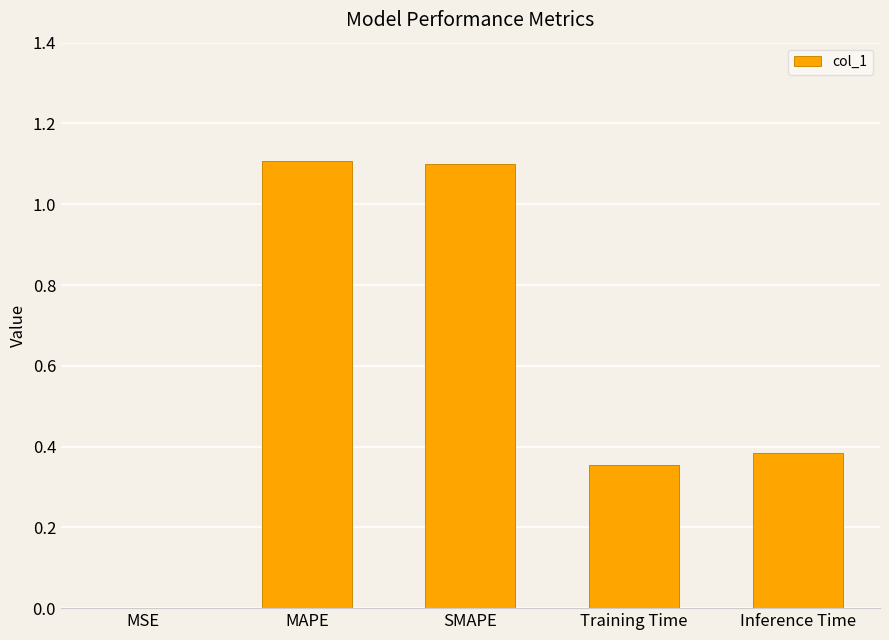

What is the sum of the values at SMAPE and Training Time?

1.5